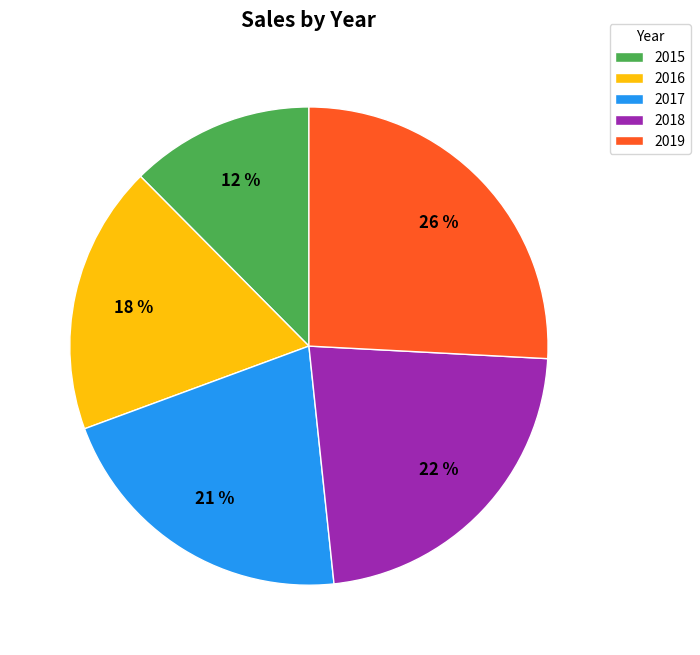

Which has a higher value, 2015 or 2017?

2017